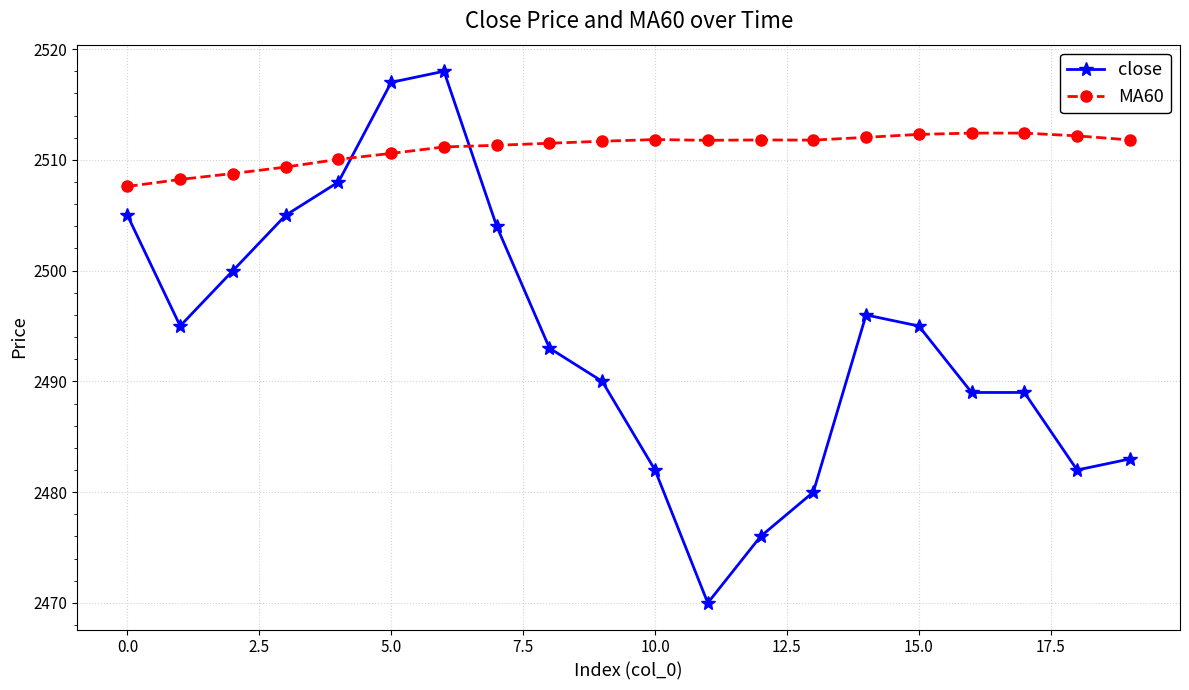

True or false: close and MA60 cross at least once.

True